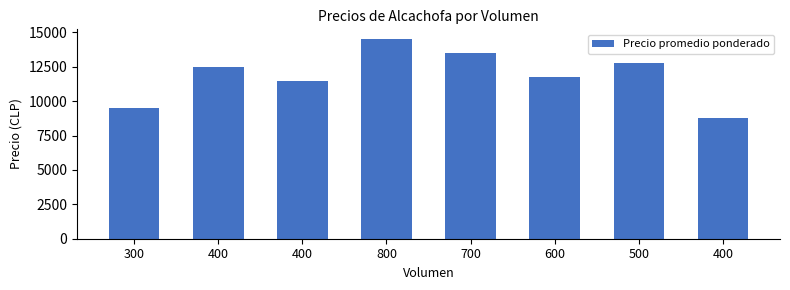

How many data points are less than 12500?

4